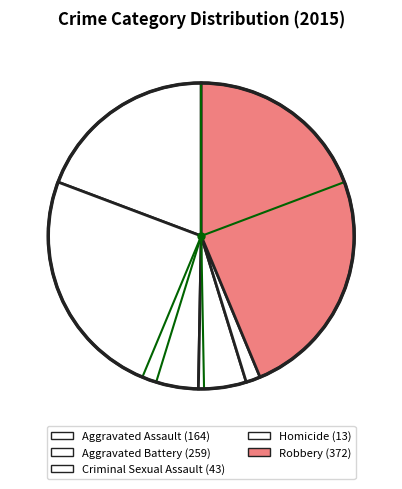

How many slices are in this pie chart?

5